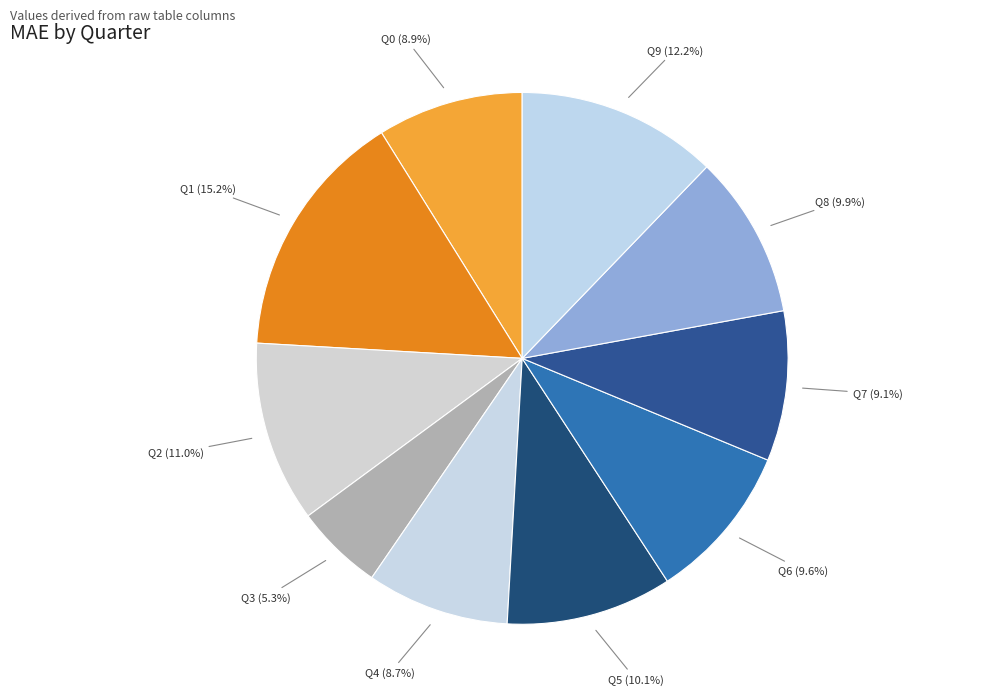

Which slice is the largest?

Q1